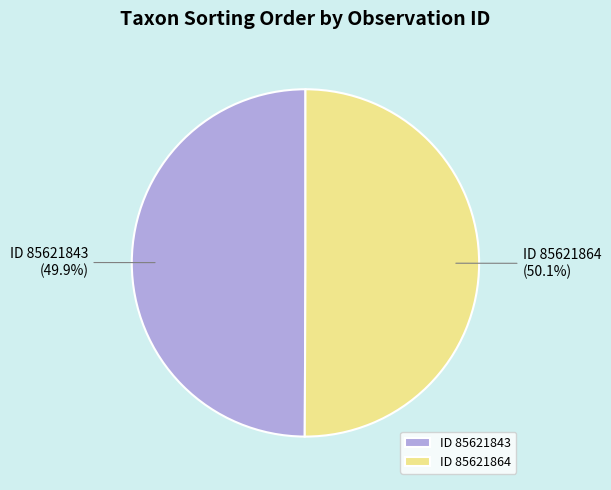

What is the ratio of the value at ID 85621843 to the value at ID 85621864?

1.0